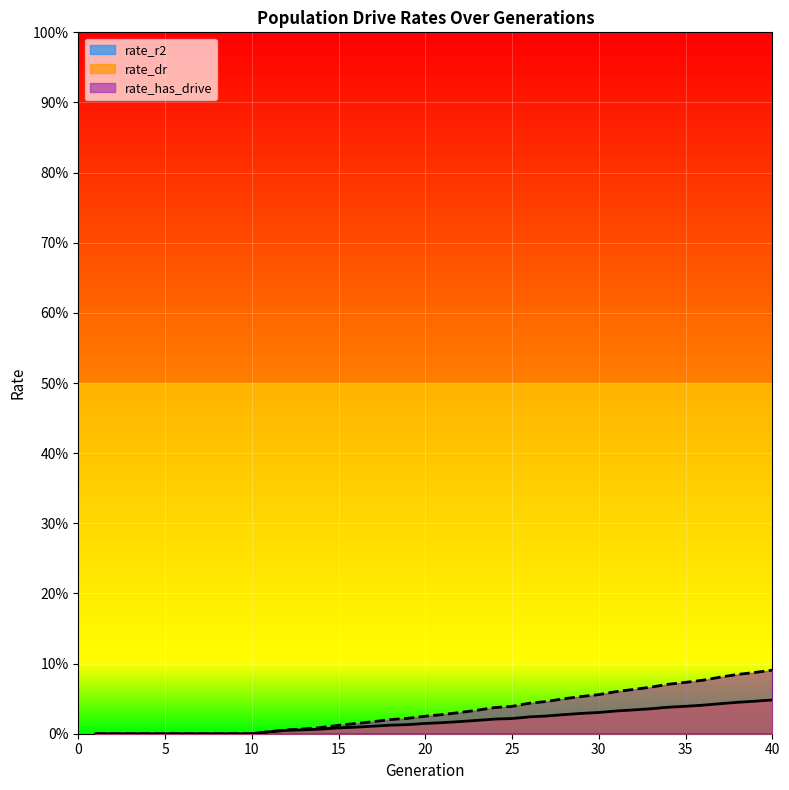

Which series has the largest total across all categories?

rate_has_drive